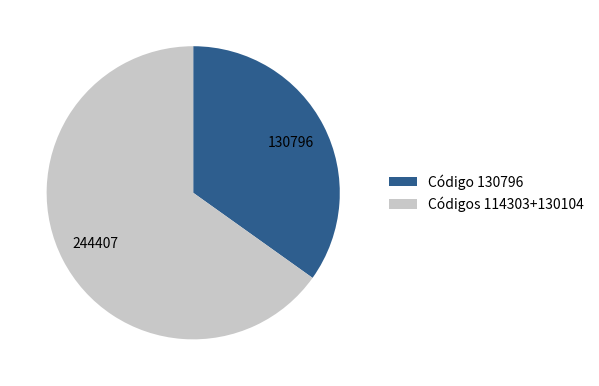

The Códigos 114303+130104 slice represents 53% of the pie. True or false?

False